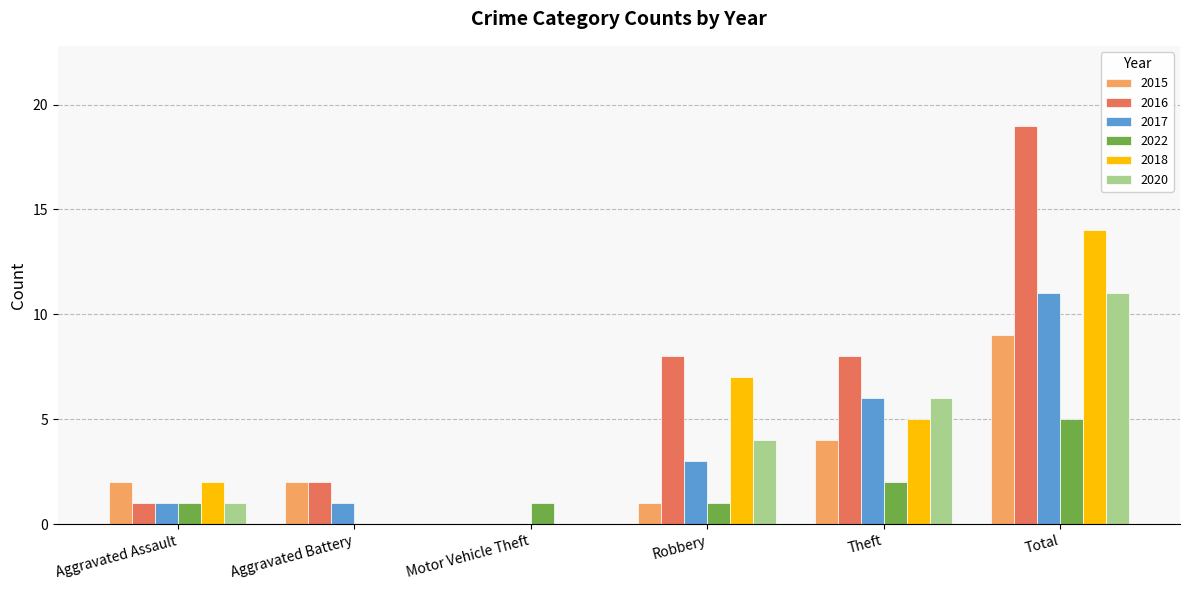

How many series are shown in this chart?

6